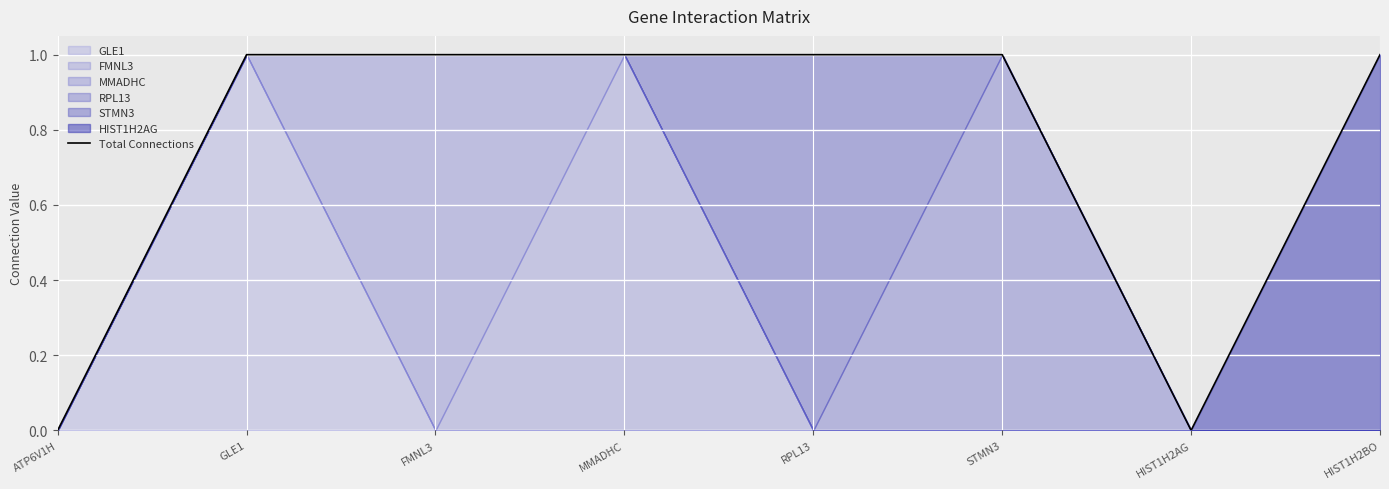

List the labels in order of value, largest first.

GLE1, FMNL3, MMADHC, RPL13, STMN3, HIST1H2BO, ATP6V1H, HIST1H2AG